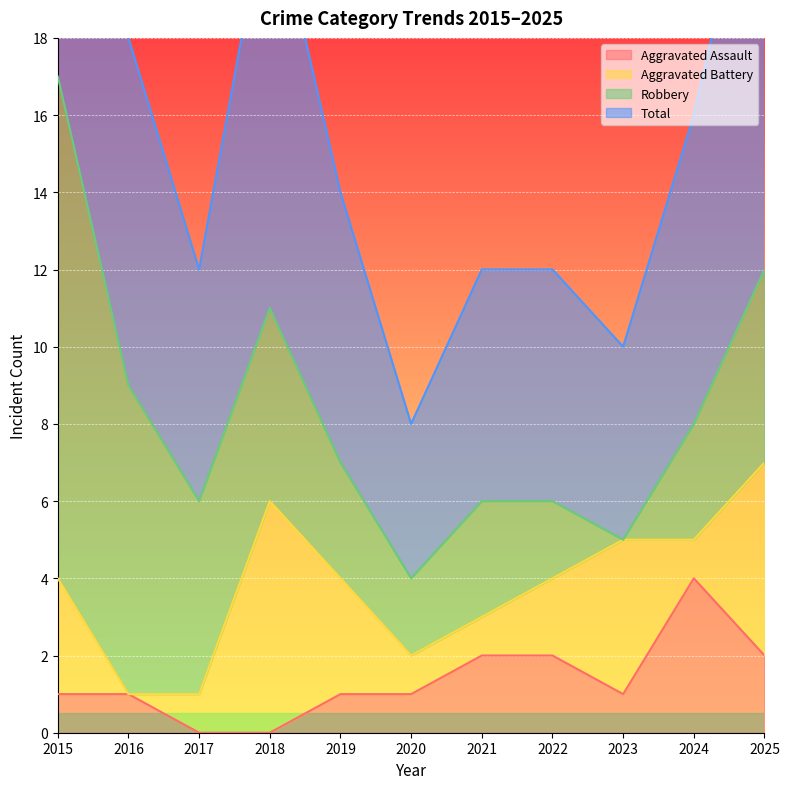

The value of Aggravated Assault at 2020 is 1. True or false?

True